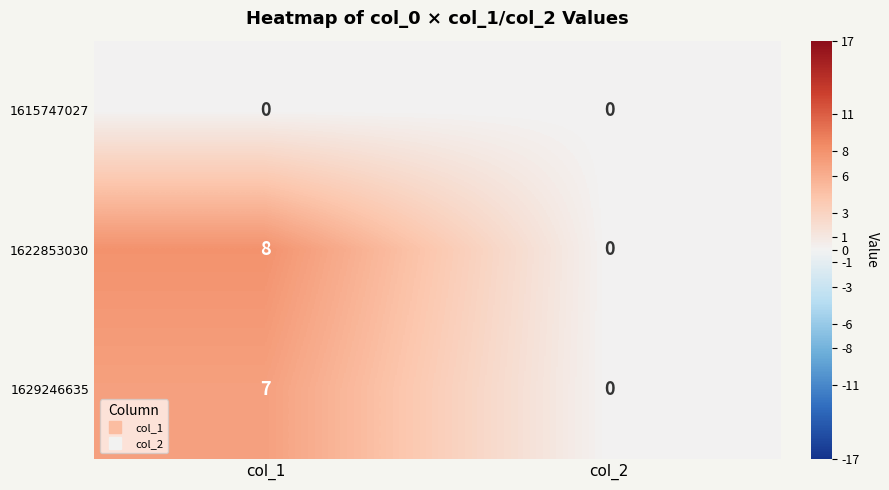

Is it true that 1622853030 equals 5 at col_2?

False